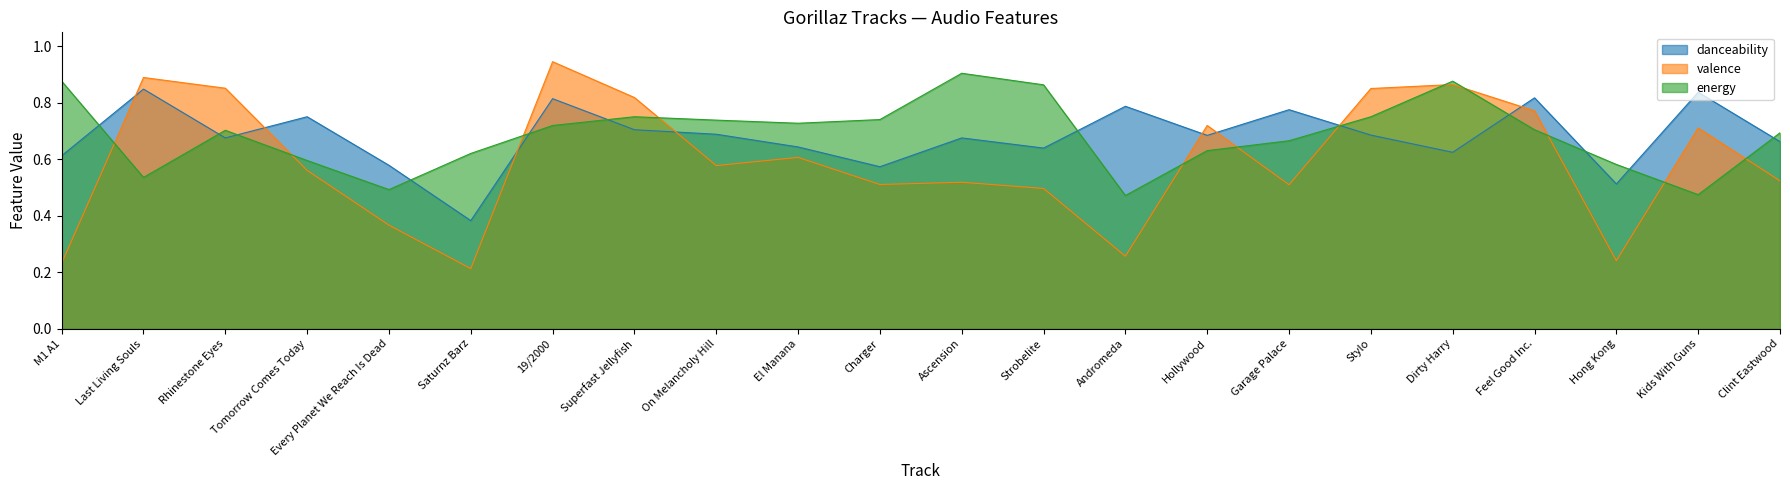

Which series changed the most between El Manana and Ascension?

energy